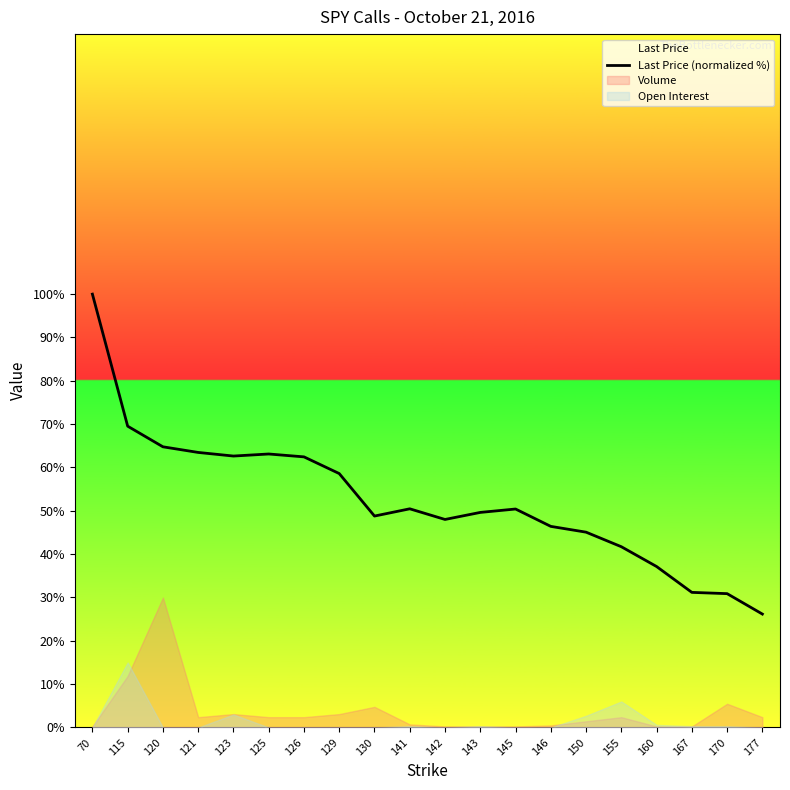

Between 126 and 130, which is larger?

126